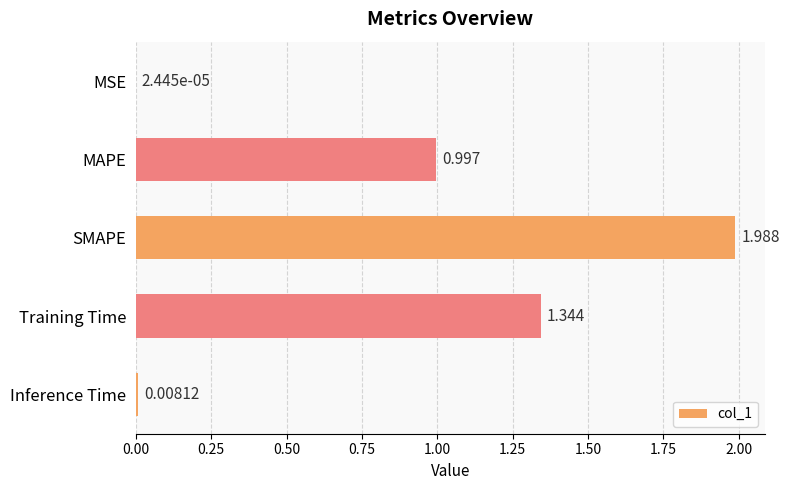

Which label corresponds to the largest value in the chart?

SMAPE